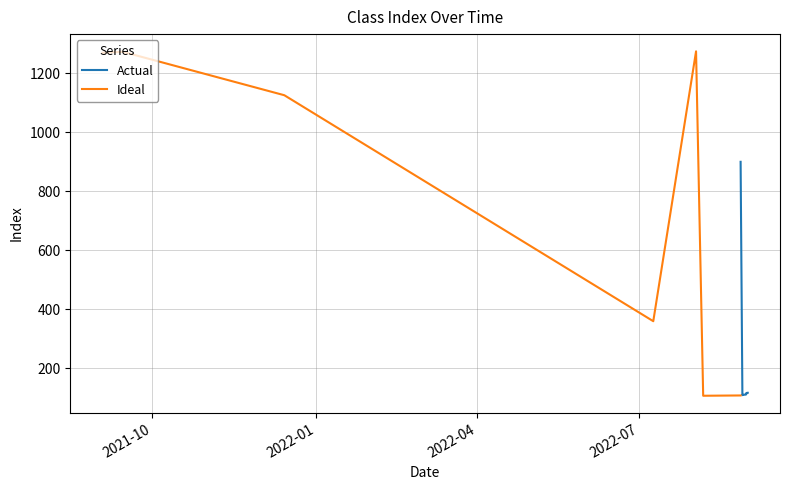

Rank the series by their maximum value, from highest to lowest.

Ideal, Actual